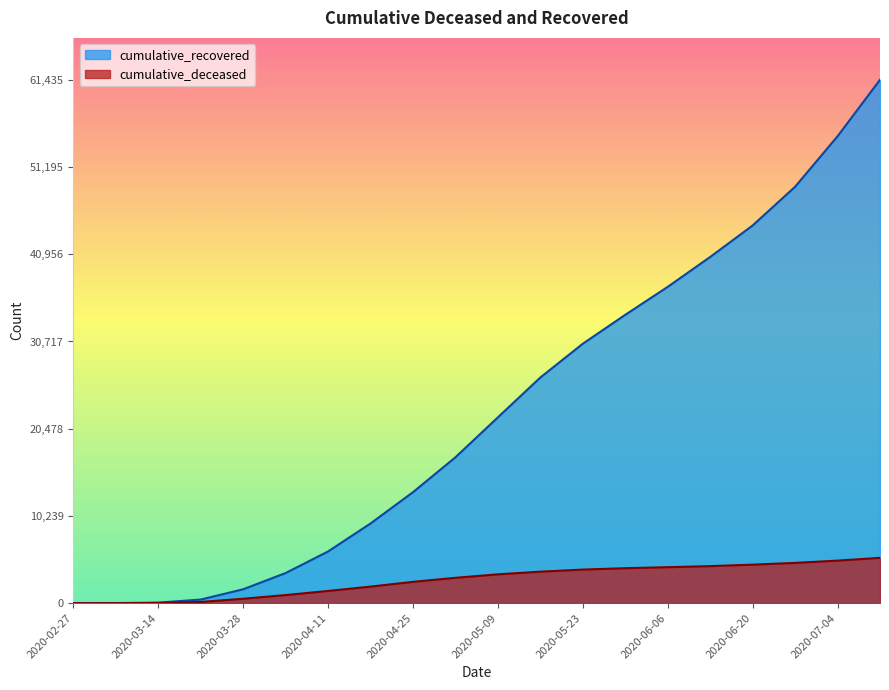

Is the value of cumulative_recovered at 2020-04-04 greater than the value of cumulative_deceased at 2020-04-11?

Yes